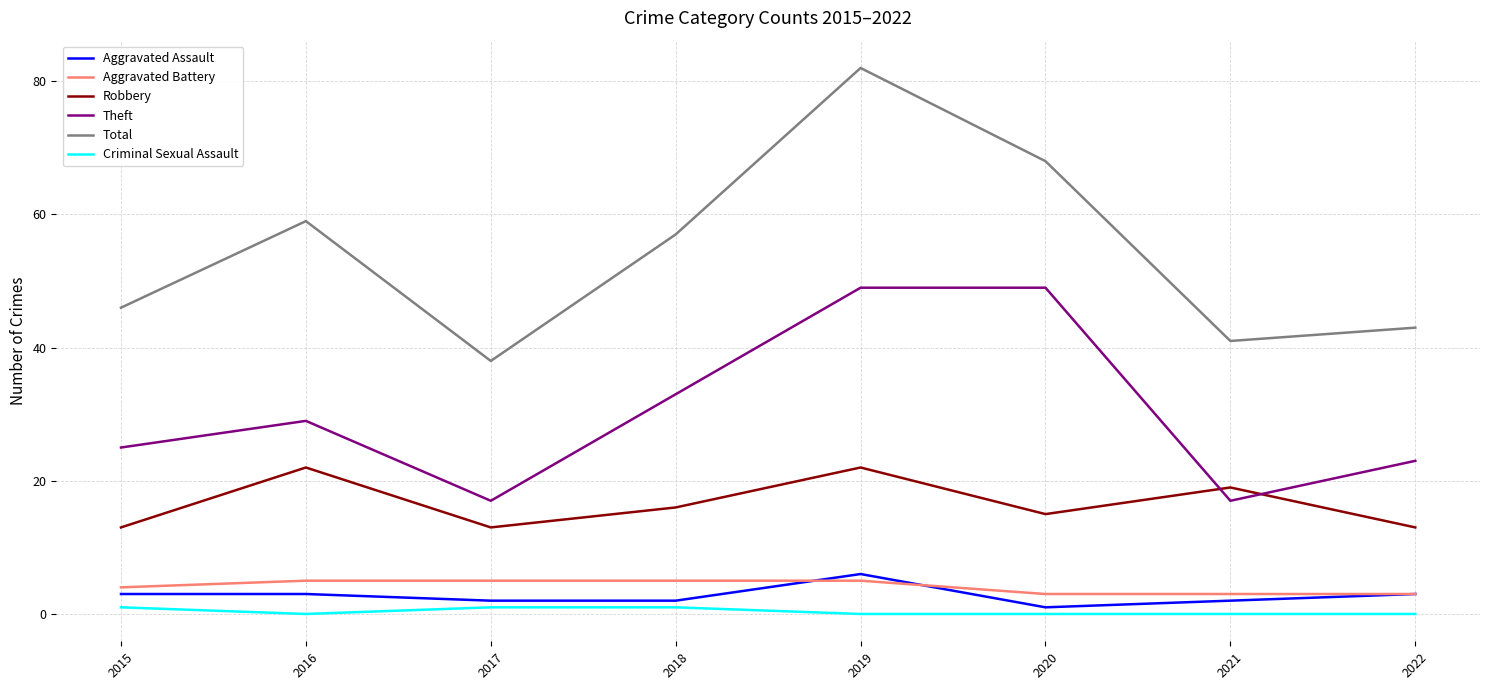

How many lines are shown in the chart?

6